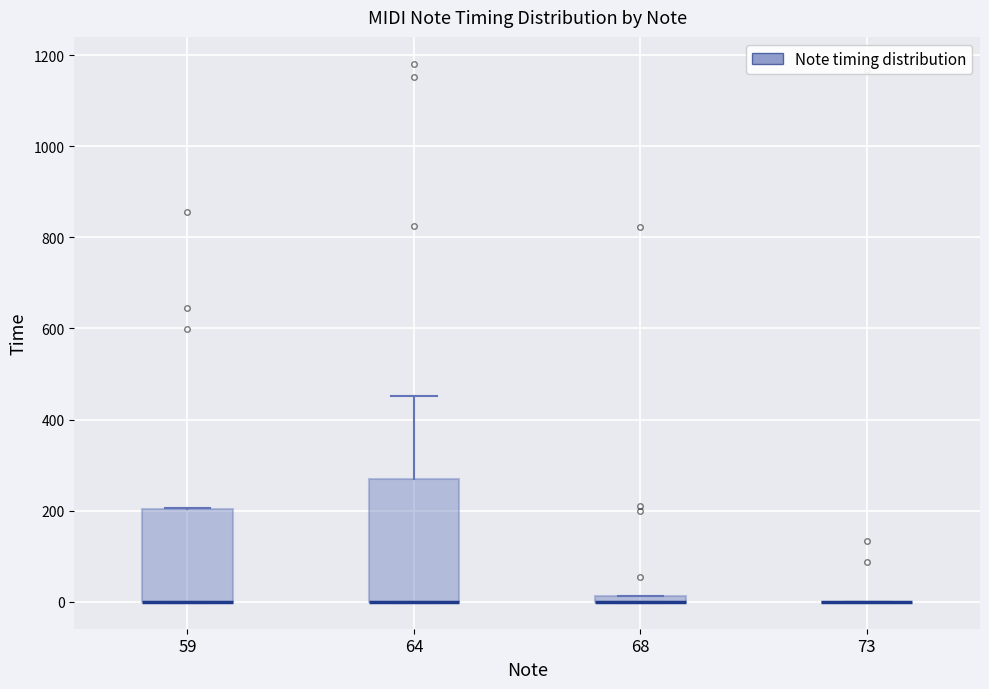

Which box is the tallest, from its lower edge to its upper edge?

64